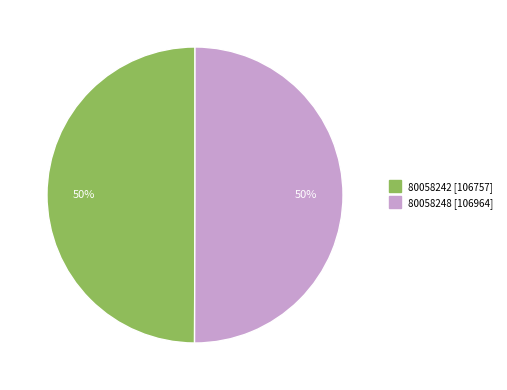

True or false: 80058248 accounts for 40% of the total.

False